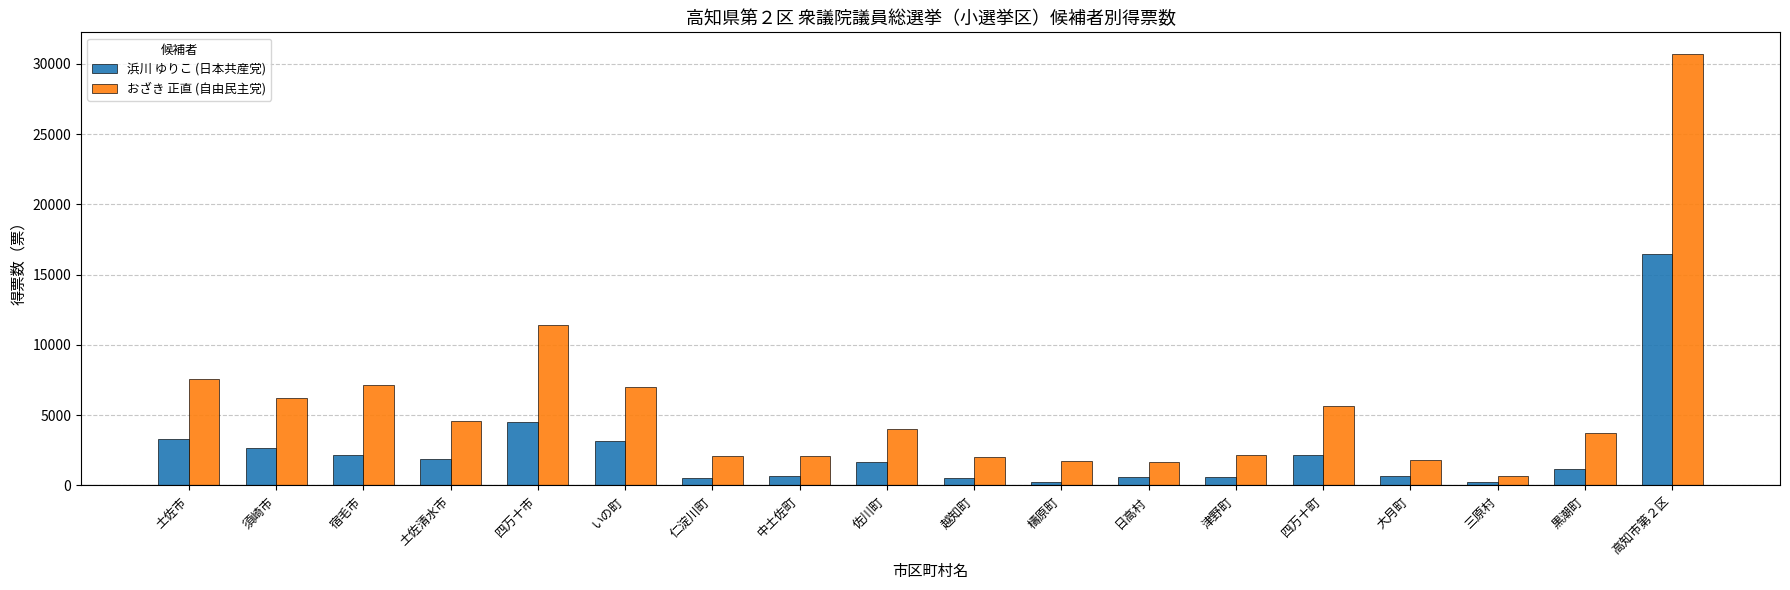

The value of 浜川 ゆりこ (日本共産党) at 土佐清水市 is 1873. True or false?

True